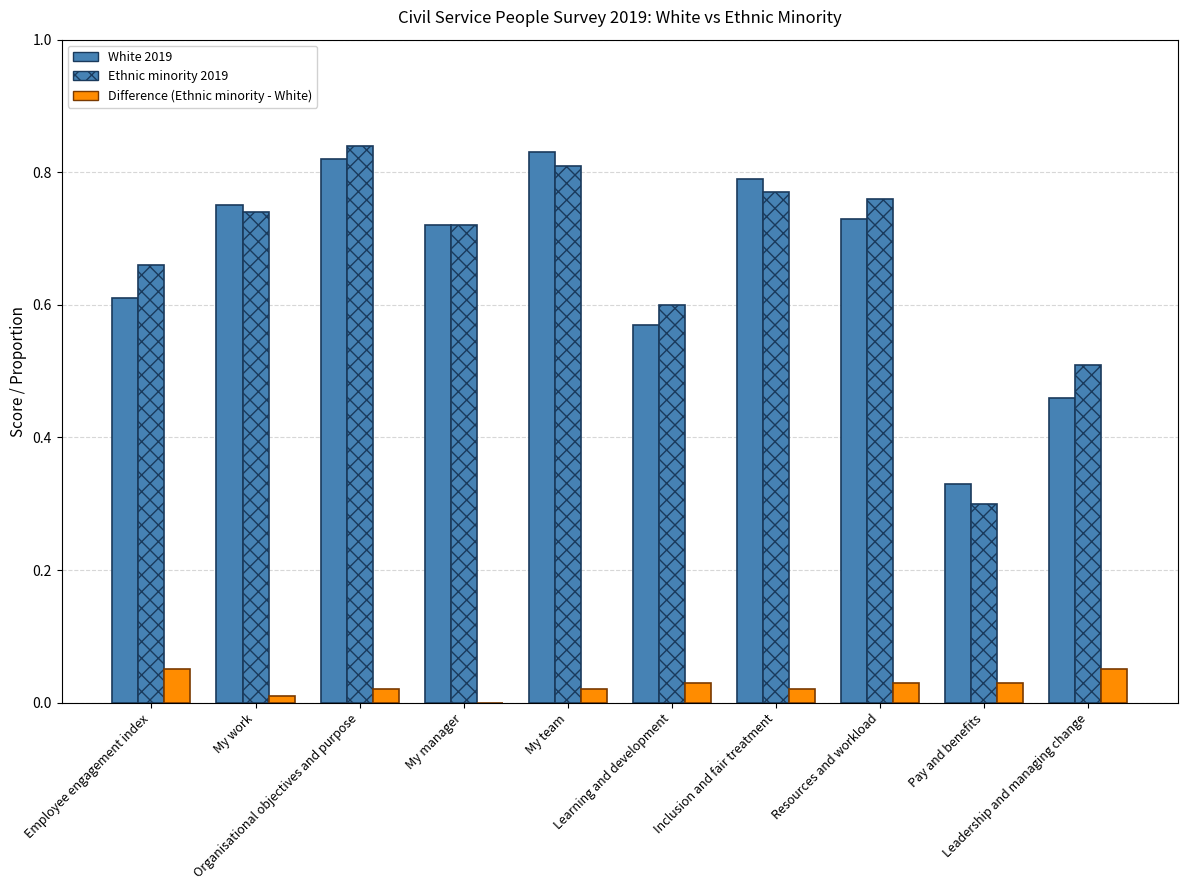

Reading right to left, list all the values displayed in this chart.

White 2019: Leadership and managing change=0.5	Pay and benefits=0.3	Resources and workload=0.7	Inclusion and fair treatment=0.8	Learning and development=0.6	My team=0.8	My manager=0.7	Organisational objectives and purpose=0.8	My work=0.8	Employee engagement index=0.6
Ethnic minority 2019: Leadership and managing change=0.5	Pay and benefits=0.3	Resources and workload=0.8	Inclusion and fair treatment=0.8	Learning and development=0.6	My team=0.8	My manager=0.7	Organisational objectives and purpose=0.8	My work=0.7	Employee engagement index=0.7
Difference (Ethnic minority - White): Leadership and managing change=0.1	Pay and benefits=0.0	Resources and workload=0.0	Inclusion and fair treatment=0.0	Learning and development=0.0	My team=0.0	My manager=0.0	Organisational objectives and purpose=0.0	My work=0.0	Employee engagement index=0.1